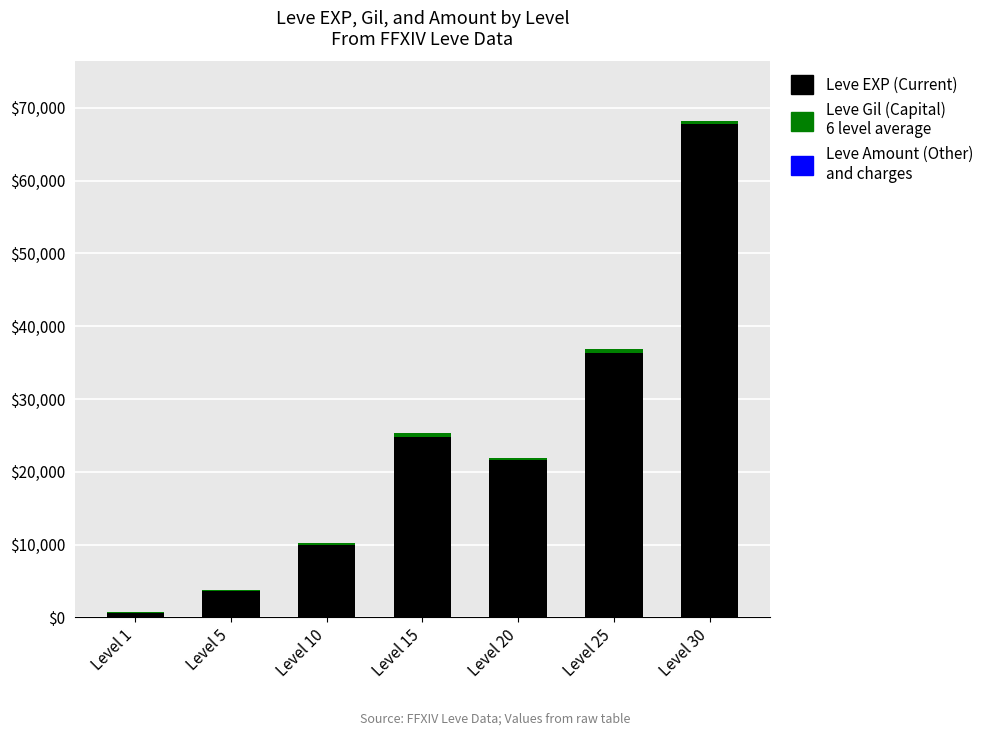

At which category is the sum across all series the highest?

Level 30